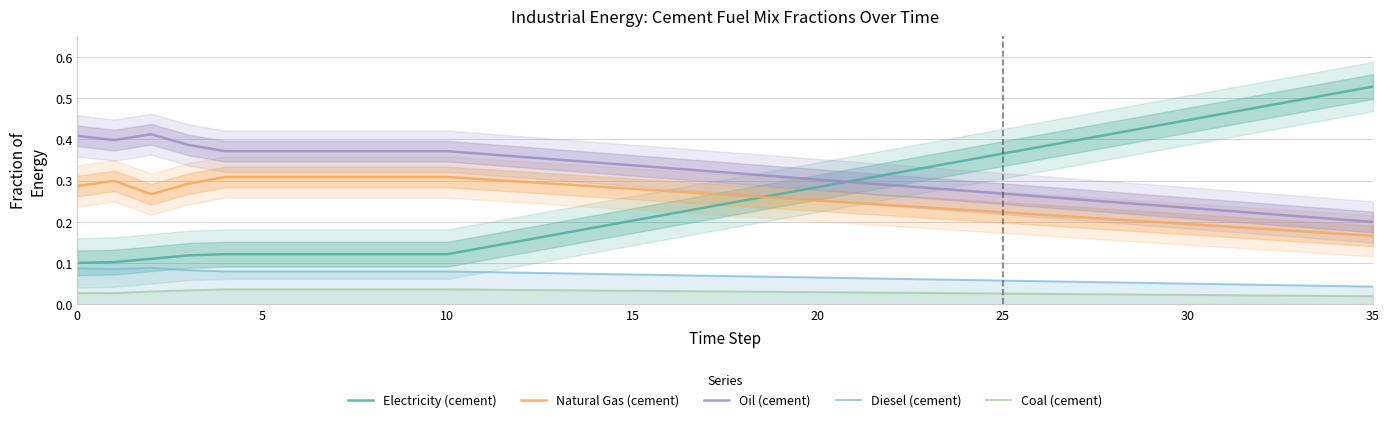

How many lines are shown in the chart?

5